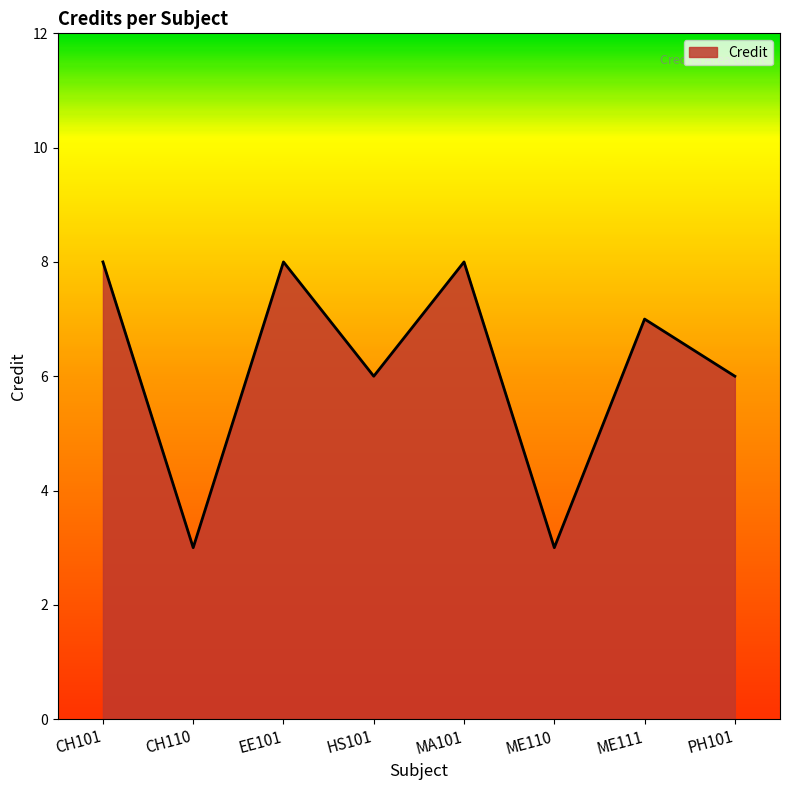

What position from the right is ME110?

3